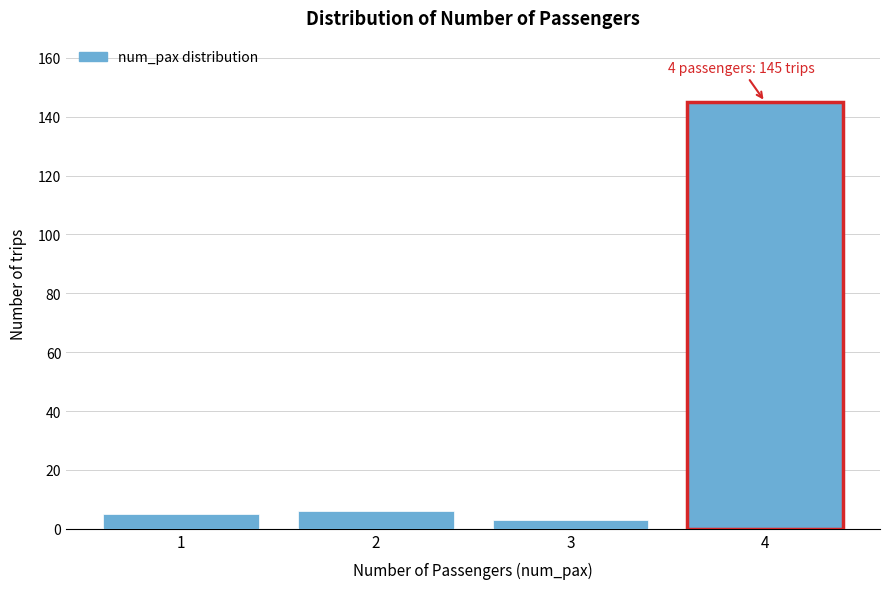

Reading left to right, what are all the values shown in this chart?

1=5	2=6	3=3	4=145